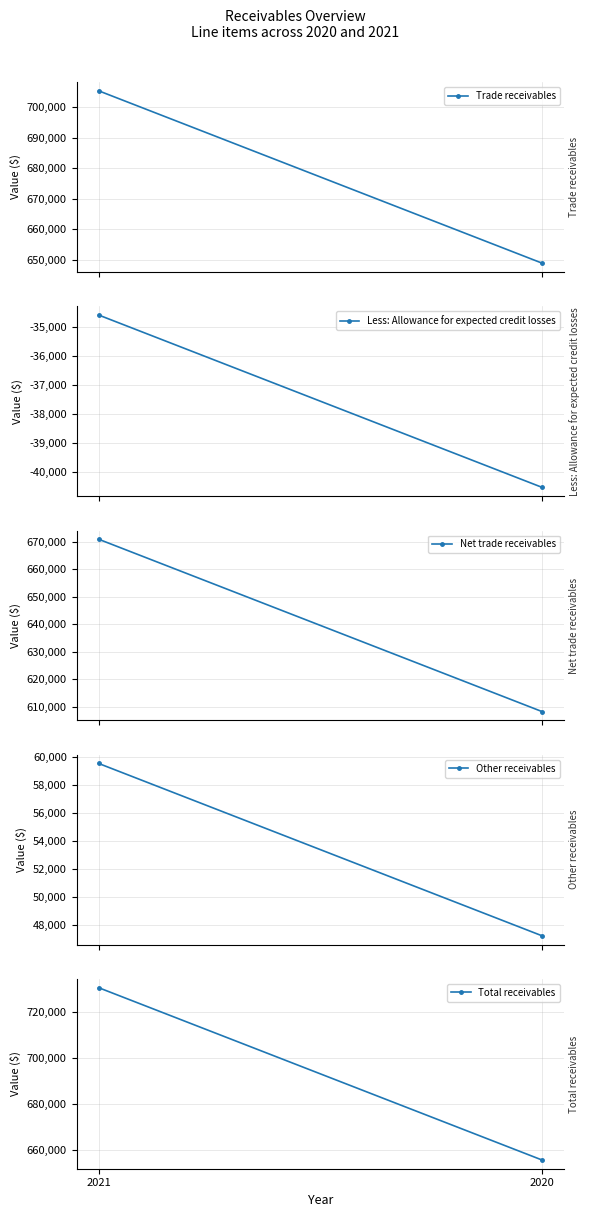

Between 2021 and 2020, which is larger?

2021